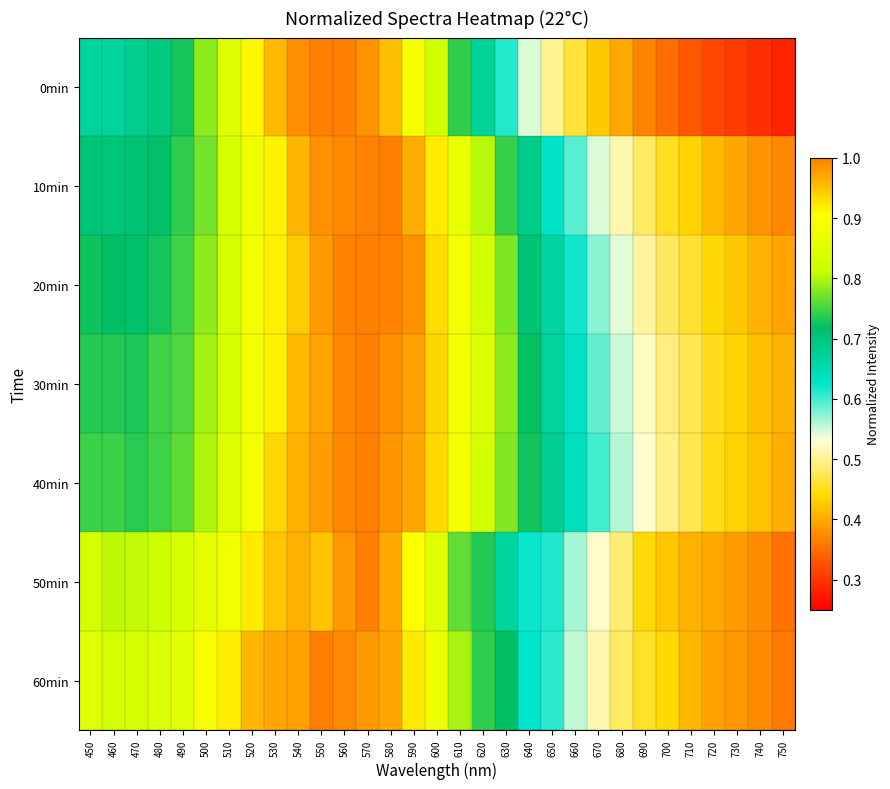

Reading left to right, list all the values displayed in this chart.

0min: 450=0.7	460=0.7	470=0.7	480=0.7	490=0.7	500=0.8	510=0.8	520=0.9	530=1.0	540=1.0	550=1.0	560=1.0	570=1.0	580=1.0	590=0.9	600=0.8	610=0.7	620=0.7	630=0.6	640=0.5	650=0.5	660=0.5	670=0.4	680=0.4	690=0.4	700=0.3	710=0.3	720=0.3	730=0.3	740=0.3	750=0.3
10min: 450=0.7	460=0.7	470=0.7	480=0.7	490=0.7	500=0.8	510=0.8	520=0.9	530=0.9	540=1.0	550=1.0	560=1.0	570=1.0	580=1.0	590=1.0	600=0.9	610=0.9	620=0.8	630=0.7	640=0.7	650=0.6	660=0.6	670=0.5	680=0.5	690=0.5	700=0.5	710=0.4	720=0.4	730=0.4	740=0.4	750=0.4
20min: 450=0.7	460=0.7	470=0.7	480=0.7	490=0.7	500=0.8	510=0.8	520=0.9	530=0.9	540=0.9	550=1.0	560=1.0	570=1.0	580=1.0	590=1.0	600=0.9	610=0.9	620=0.8	630=0.8	640=0.7	650=0.7	660=0.6	670=0.6	680=0.5	690=0.5	700=0.5	710=0.5	720=0.4	730=0.4	740=0.4	750=0.4
30min: 450=0.7	460=0.7	470=0.7	480=0.7	490=0.8	500=0.8	510=0.8	520=0.9	530=0.9	540=1.0	550=1.0	560=1.0	570=1.0	580=1.0	590=1.0	600=0.9	610=0.9	620=0.8	630=0.8	640=0.7	650=0.7	660=0.6	670=0.6	680=0.6	690=0.5	700=0.5	710=0.5	720=0.4	730=0.4	740=0.4	750=0.4
40min: 450=0.7	460=0.7	470=0.7	480=0.7	490=0.8	500=0.8	510=0.8	520=0.9	530=0.9	540=1.0	550=1.0	560=1.0	570=1.0	580=1.0	590=1.0	600=0.9	610=0.9	620=0.8	630=0.8	640=0.7	650=0.7	660=0.6	670=0.6	680=0.6	690=0.5	700=0.5	710=0.5	720=0.4	730=0.4	740=0.4	750=0.4
50min: 450=0.8	460=0.8	470=0.8	480=0.8	490=0.8	500=0.9	510=0.9	520=0.9	530=0.9	540=1.0	550=0.9	560=1.0	570=1.0	580=1.0	590=0.9	600=0.9	610=0.8	620=0.7	630=0.7	640=0.6	650=0.6	660=0.6	670=0.5	680=0.5	690=0.4	700=0.4	710=0.4	720=0.4	730=0.4	740=0.4	750=0.4
60min: 450=0.8	460=0.8	470=0.8	480=0.8	490=0.9	500=0.9	510=0.9	520=1.0	530=1.0	540=1.0	550=1.0	560=1.0	570=1.0	580=1.0	590=0.9	600=0.9	610=0.8	620=0.7	630=0.7	640=0.6	650=0.6	660=0.6	670=0.5	680=0.5	690=0.5	700=0.4	710=0.4	720=0.4	730=0.4	740=0.4	750=0.4